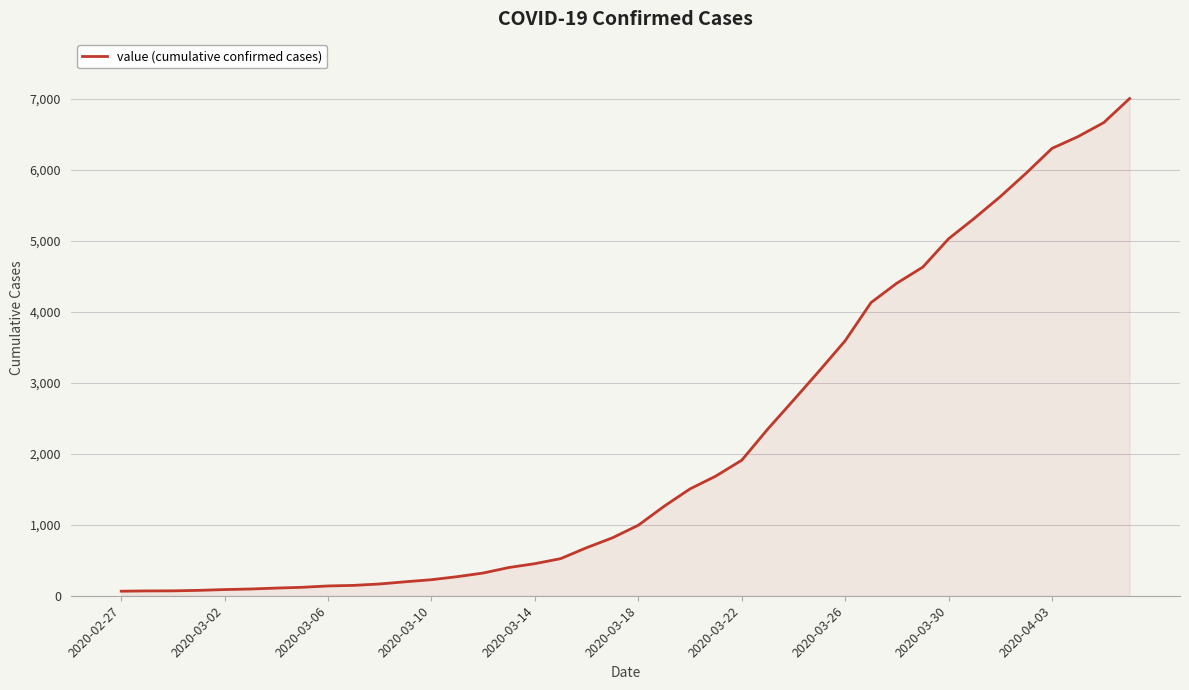

What is the maximum value shown in the chart?

7003